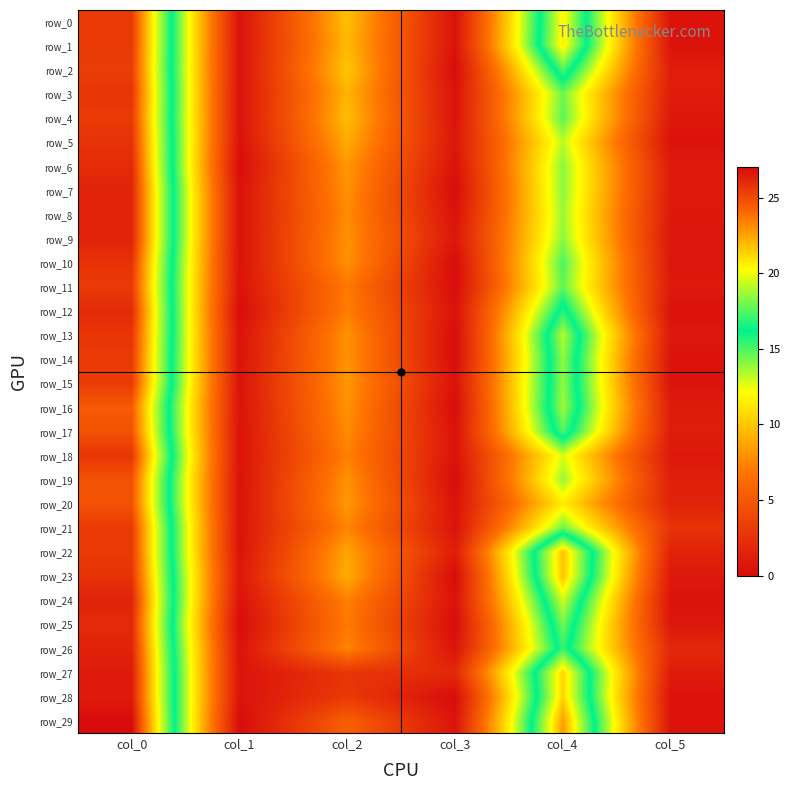

At which label is row_8 closest to 13?

col_4